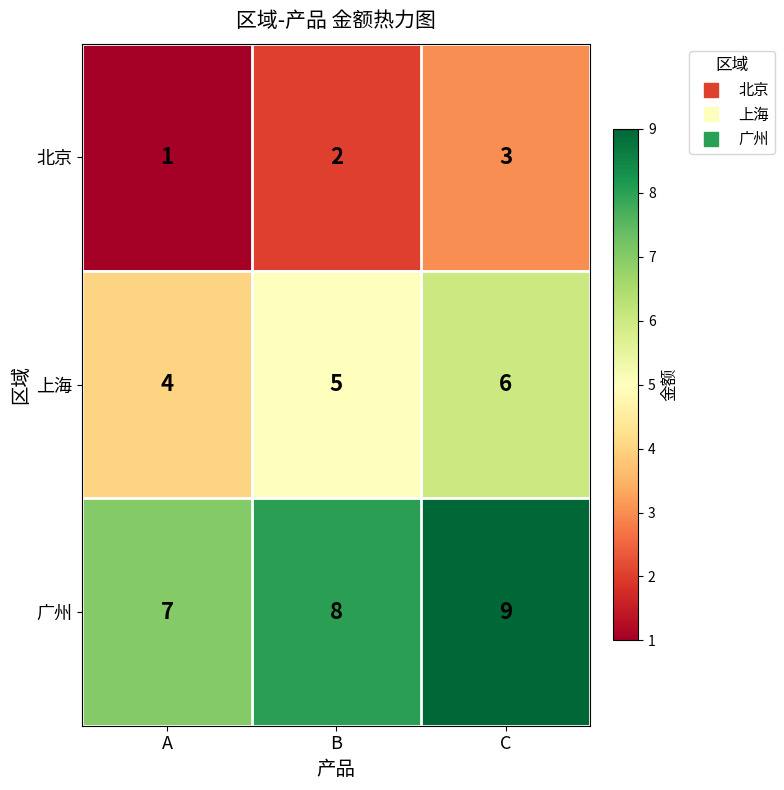

The value of 北京 at A is 1. True or false?

True